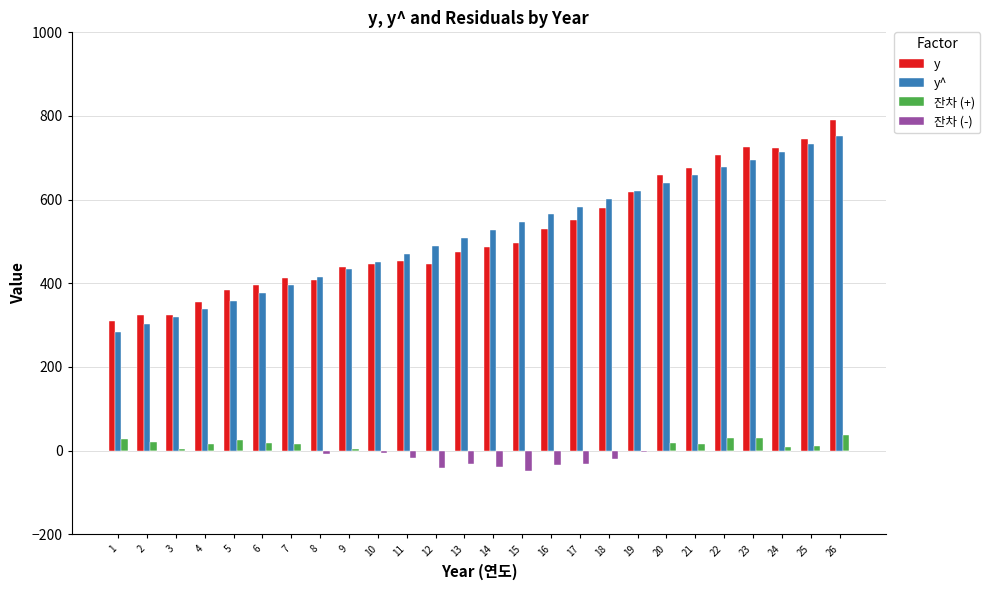

What is the highest value of the y series?

790.7